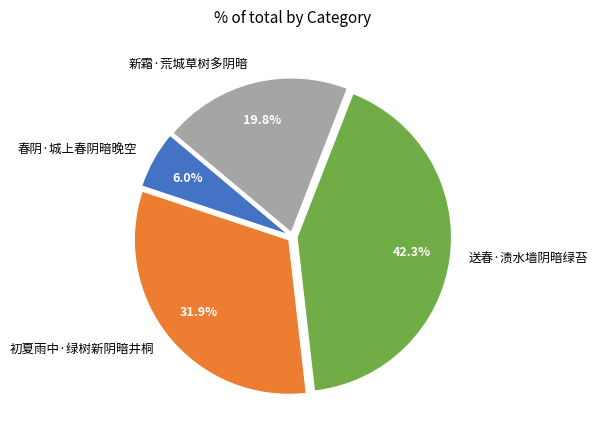

Which slice is the smallest?

春阴·城上春阴暗晚空